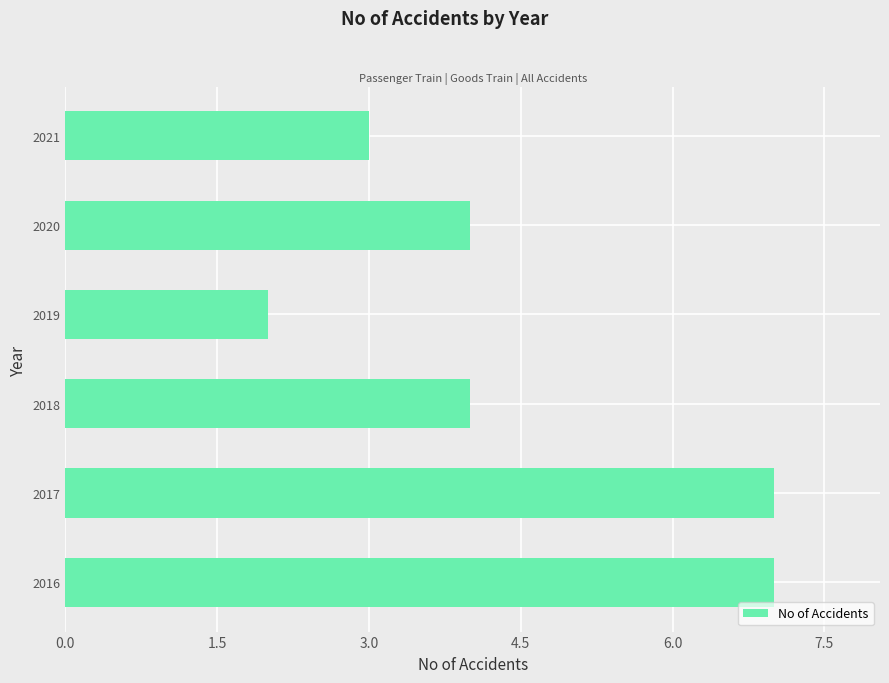

What is the greatest value displayed?

7